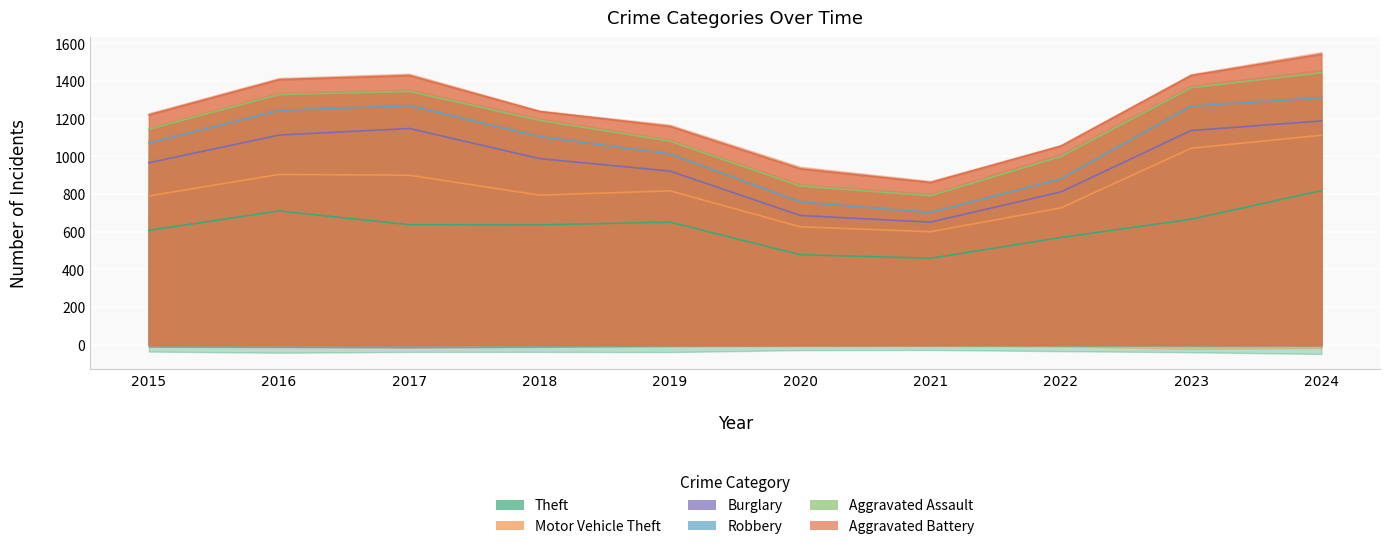

Does the chart display data point markers on the line(s)?

No